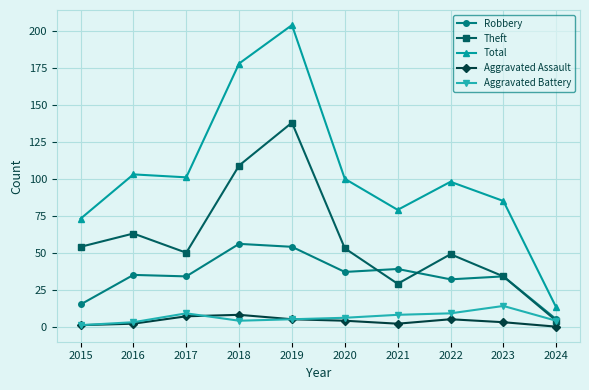

How many series are shown in this chart?

5